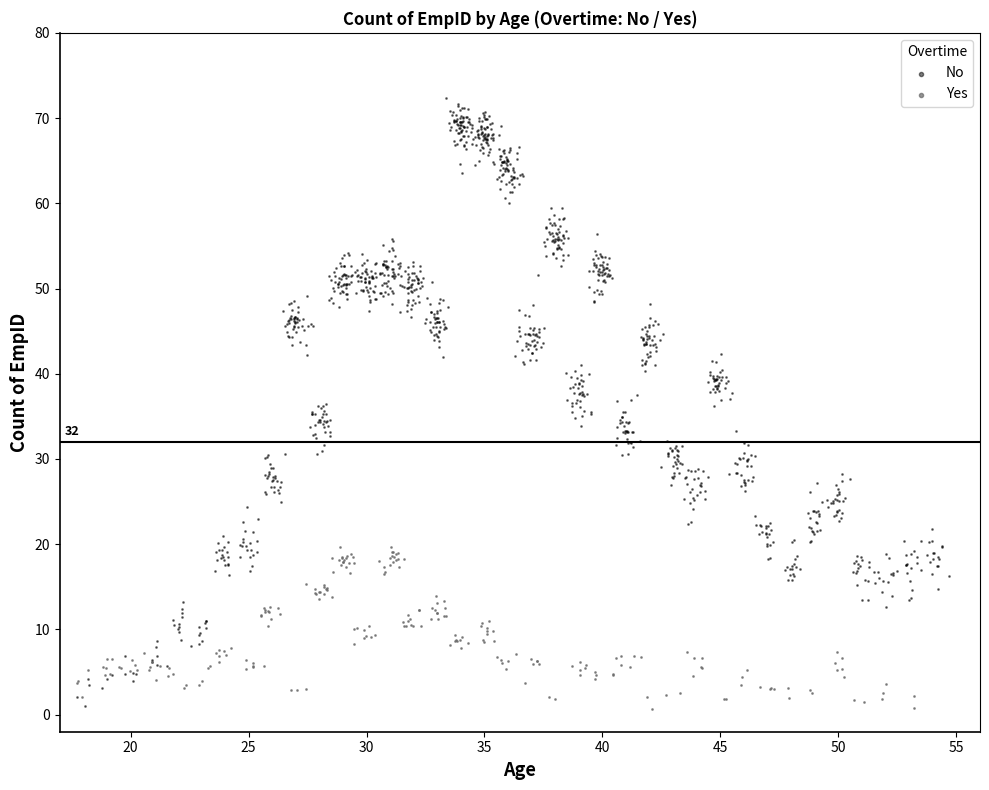

Which series reaches the maximum Y coordinate?

No